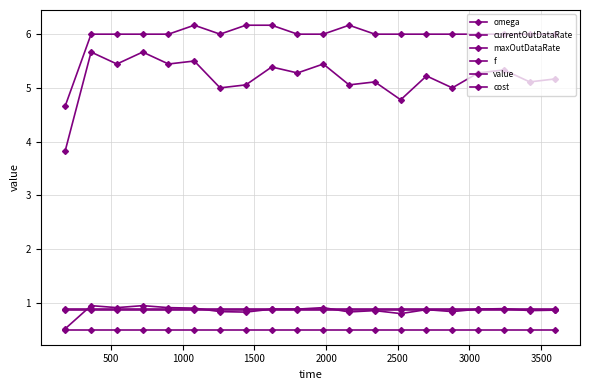

True or false: value and maxOutDataRate cross at least once.

False